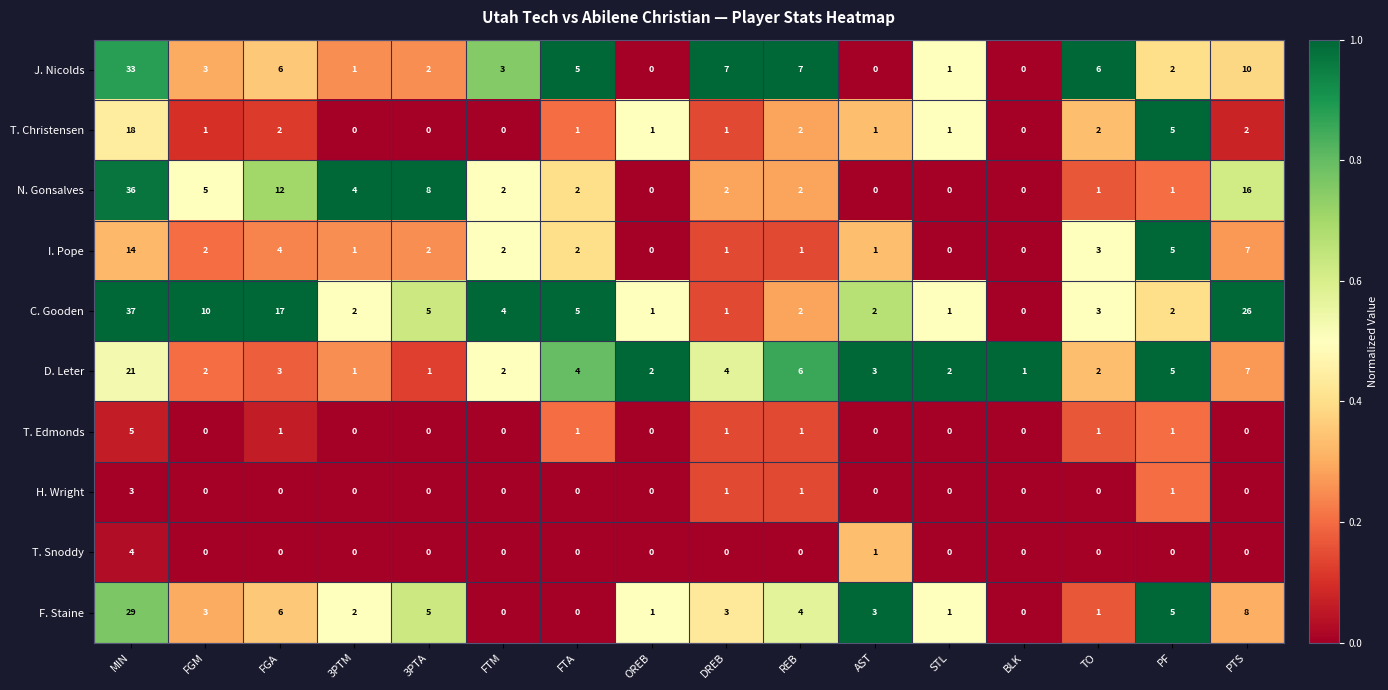

The value of J. Nicolds at STL is 1. True or false?

True